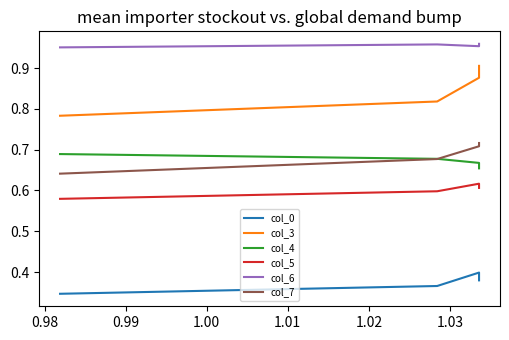

True or false: col_5 and col_4 intersect in this chart.

False